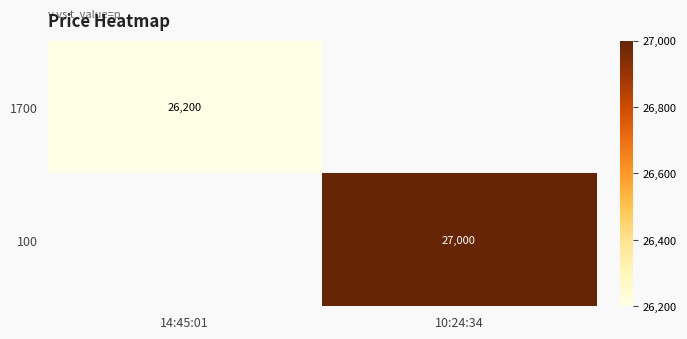

True or false: 1700 has a value of 26200 at 14:45:01.

True